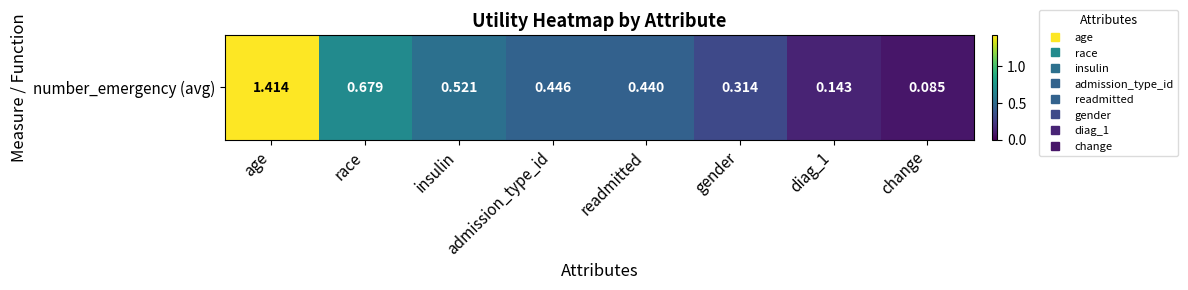

What is the difference between the maximum and minimum values?

1.3